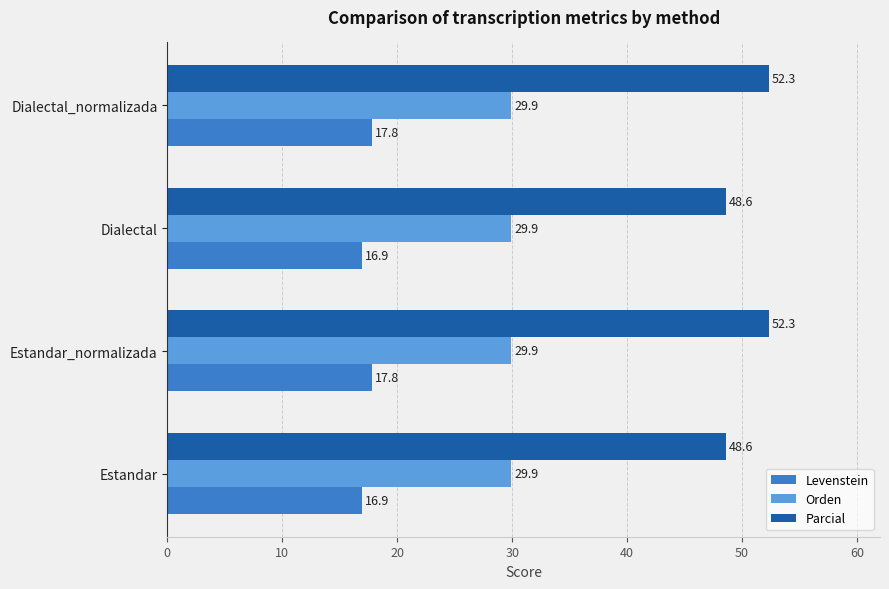

Between Dialectal and Dialectal_normalizada, which series saw the biggest shift?

Parcial